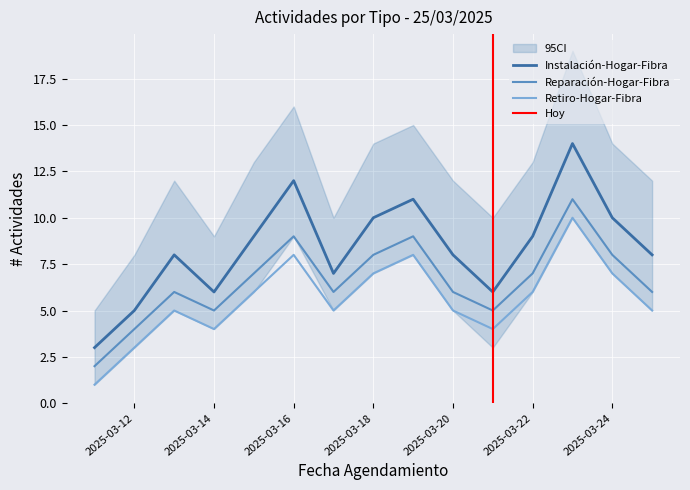

Reading right to left, what are all the values shown in this chart?

Instalación-Hogar-Fibra: 2025-03-25=8	2025-03-24=10	2025-03-23=14	2025-03-22=9	2025-03-21=6	2025-03-20=8	2025-03-19=11	2025-03-18=10	2025-03-17=7	2025-03-16=12	2025-03-15=9	2025-03-14=6	2025-03-13=8	2025-03-12=5	2025-03-11=3
Reparación-Hogar-Fibra: 2025-03-25=6	2025-03-24=8	2025-03-23=11	2025-03-22=7	2025-03-21=5	2025-03-20=6	2025-03-19=9	2025-03-18=8	2025-03-17=6	2025-03-16=9	2025-03-15=7	2025-03-14=5	2025-03-13=6	2025-03-12=4	2025-03-11=2
Retiro-Hogar-Fibra: 2025-03-25=5	2025-03-24=7	2025-03-23=10	2025-03-22=6	2025-03-21=4	2025-03-20=5	2025-03-19=8	2025-03-18=7	2025-03-17=5	2025-03-16=8	2025-03-15=6	2025-03-14=4	2025-03-13=5	2025-03-12=3	2025-03-11=1